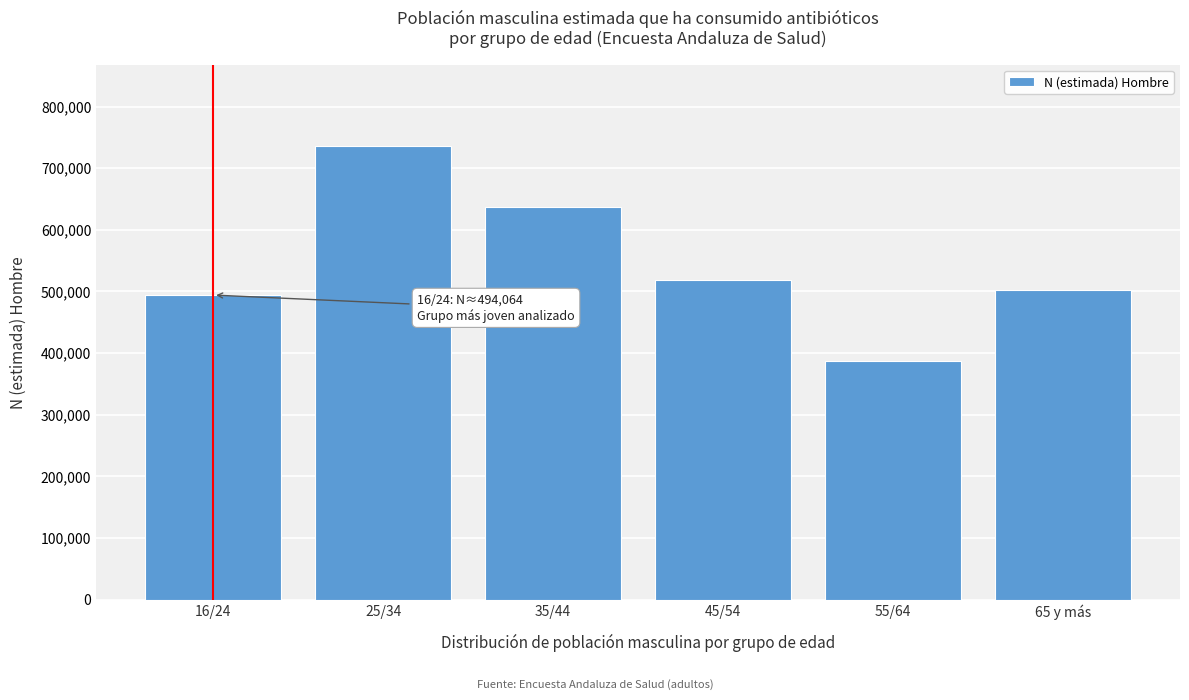

Reading left to right, what are all the values shown in this chart?

16/24=494064	25/34=735489	35/44=637649	45/54=519147	55/64=386710	65 y más=502466